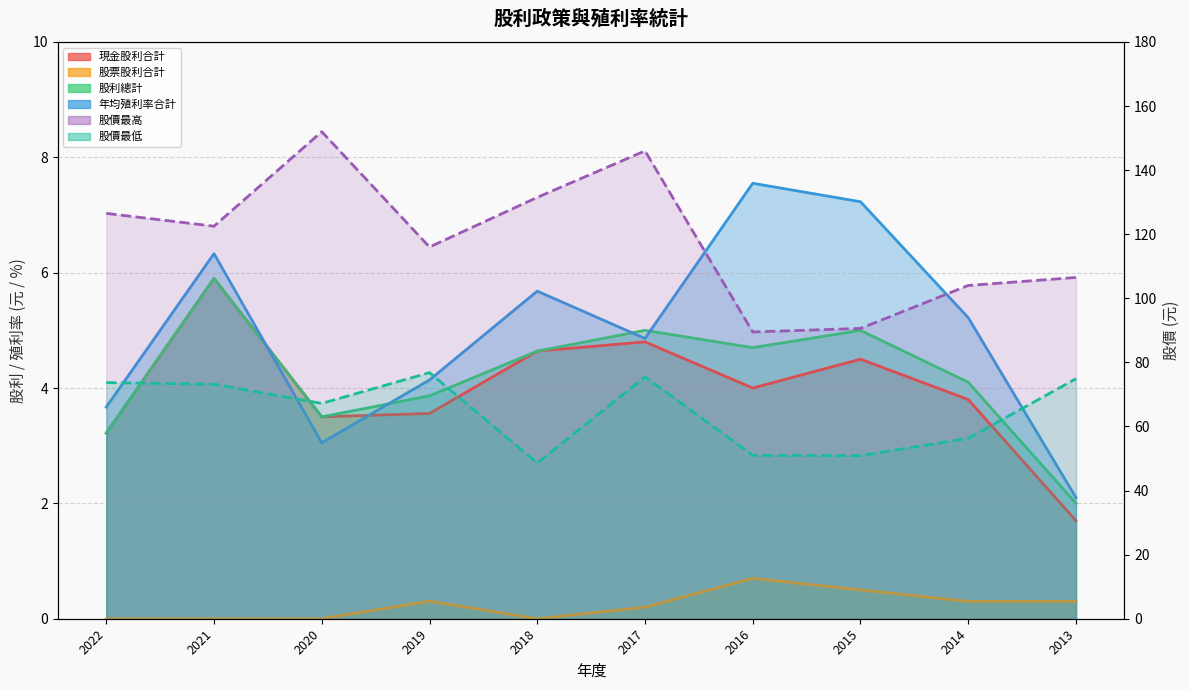

What is the maximum value for 股票股利合計?

0.7